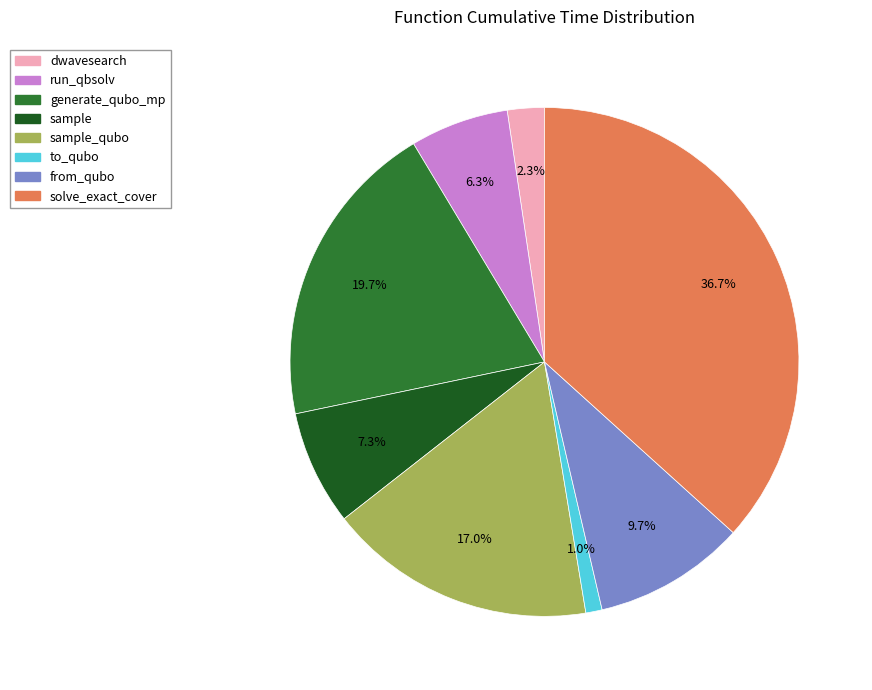

How many slices are in this pie chart?

8